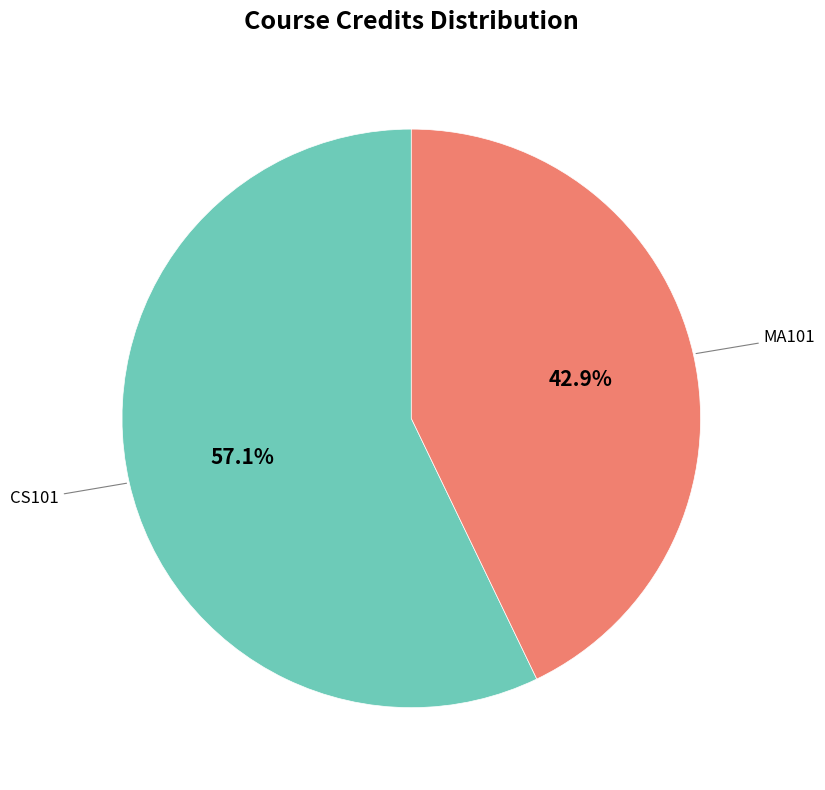

Rank the categories by value from lowest to highest.

MA101, CS101